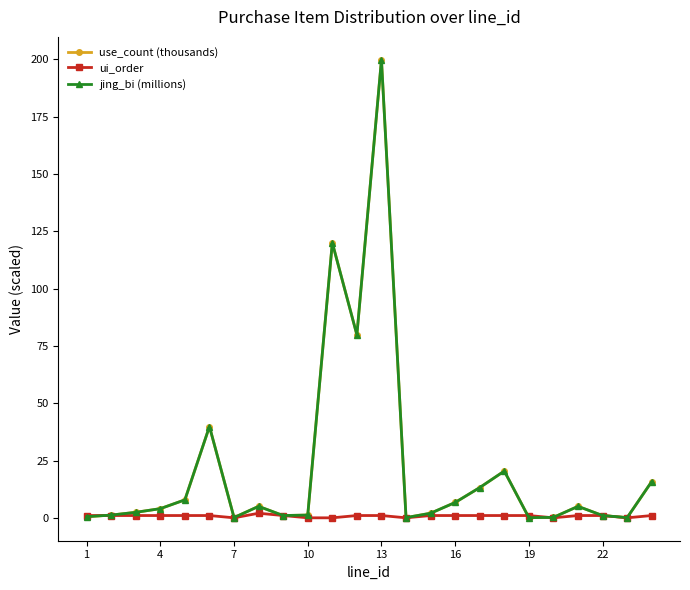

Does the chart have visible grid lines?

No